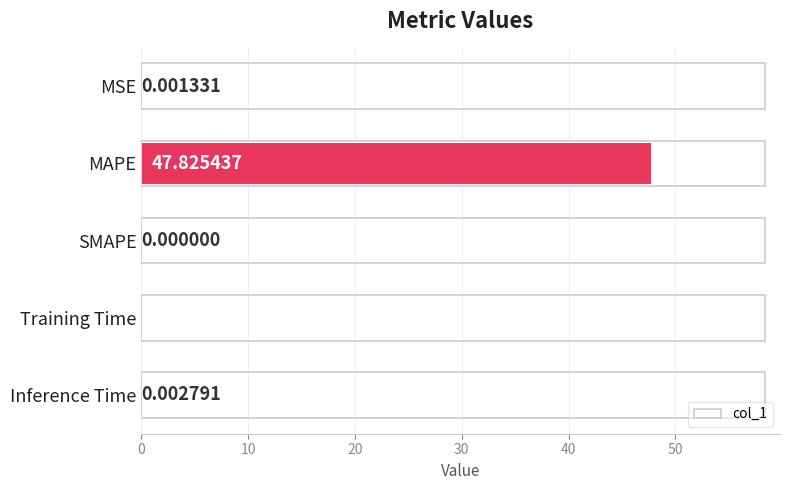

Which has a higher value, MSE or Training Time?

Training Time